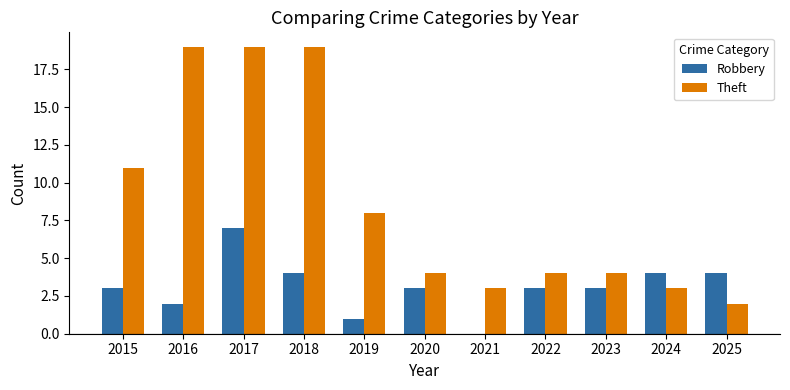

What are all the series names shown in the legend?

Robbery, Theft